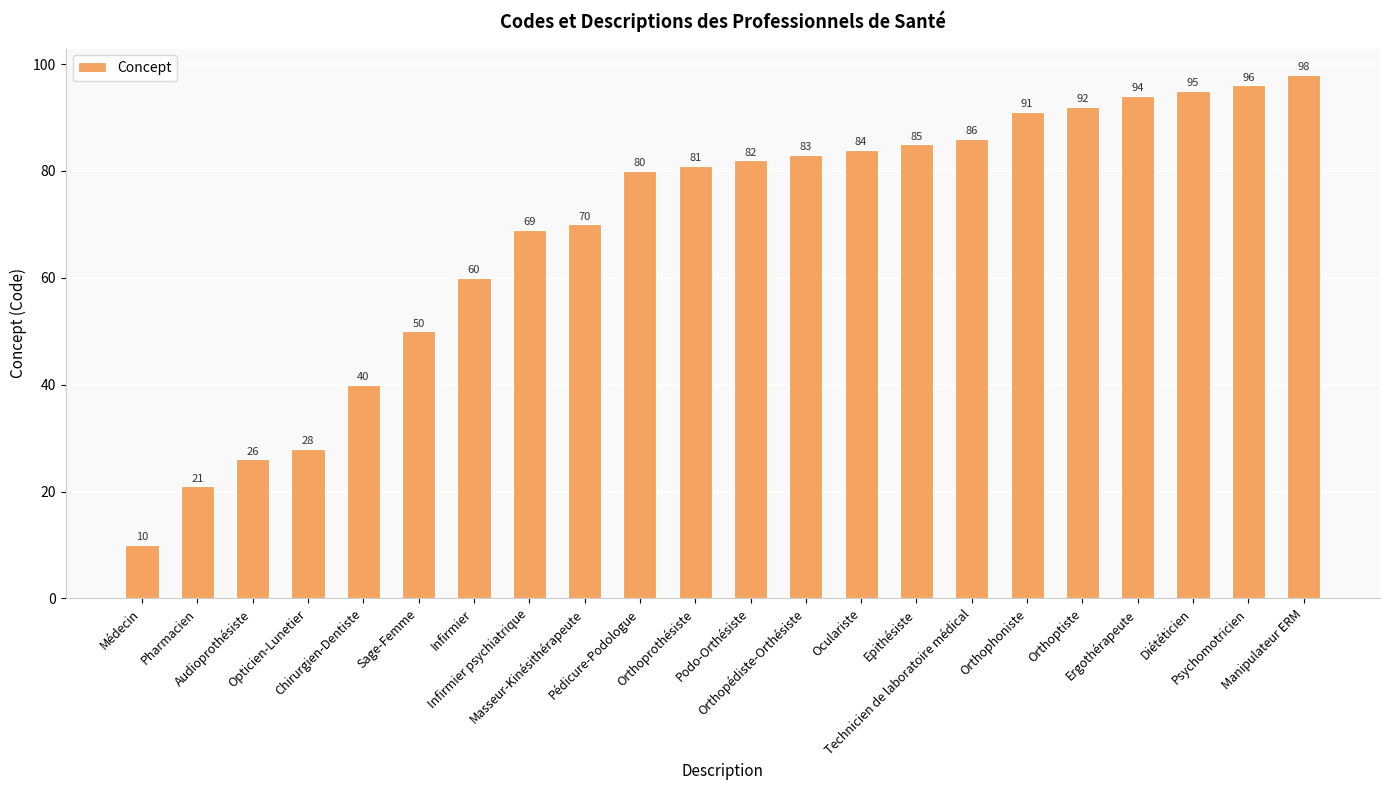

What is the sum of all values?

1521